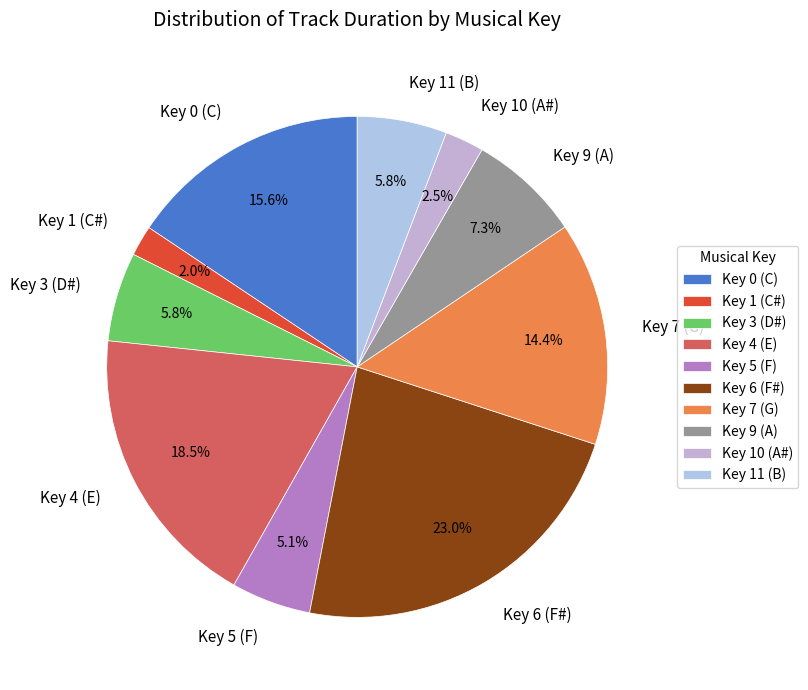

Is Key 3 (D#) the majority of the pie?

No